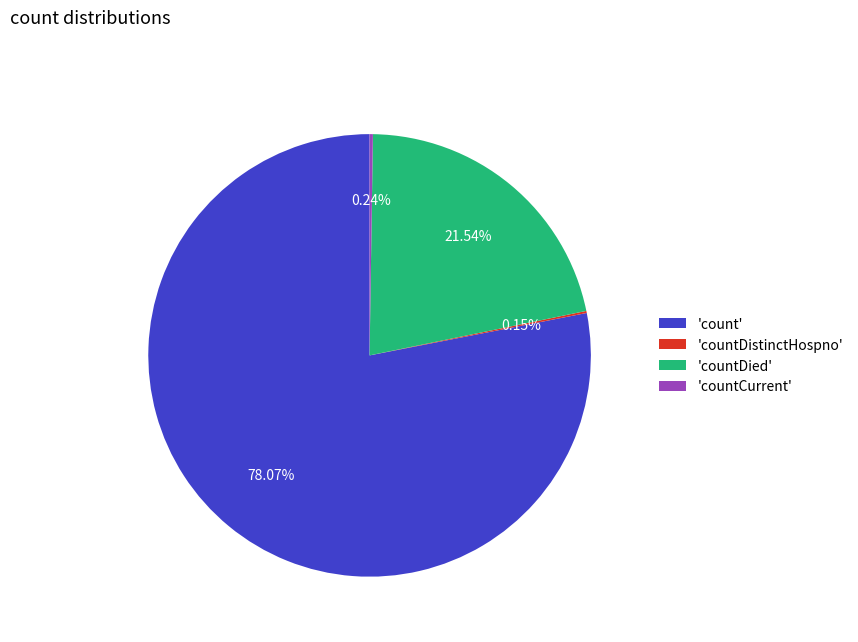

Which slice represents more than half of the pie?

'count'